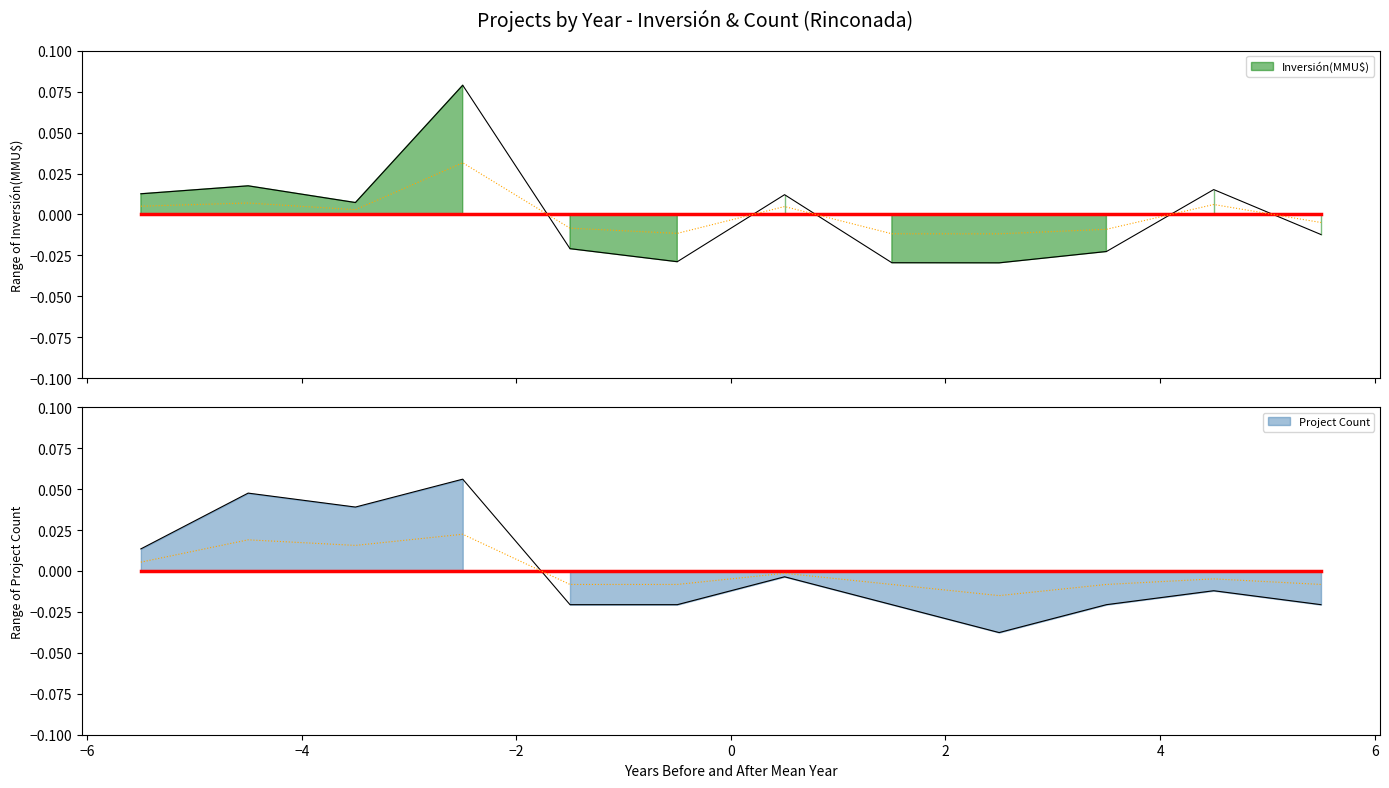

How many data points in count are less than 0?

8